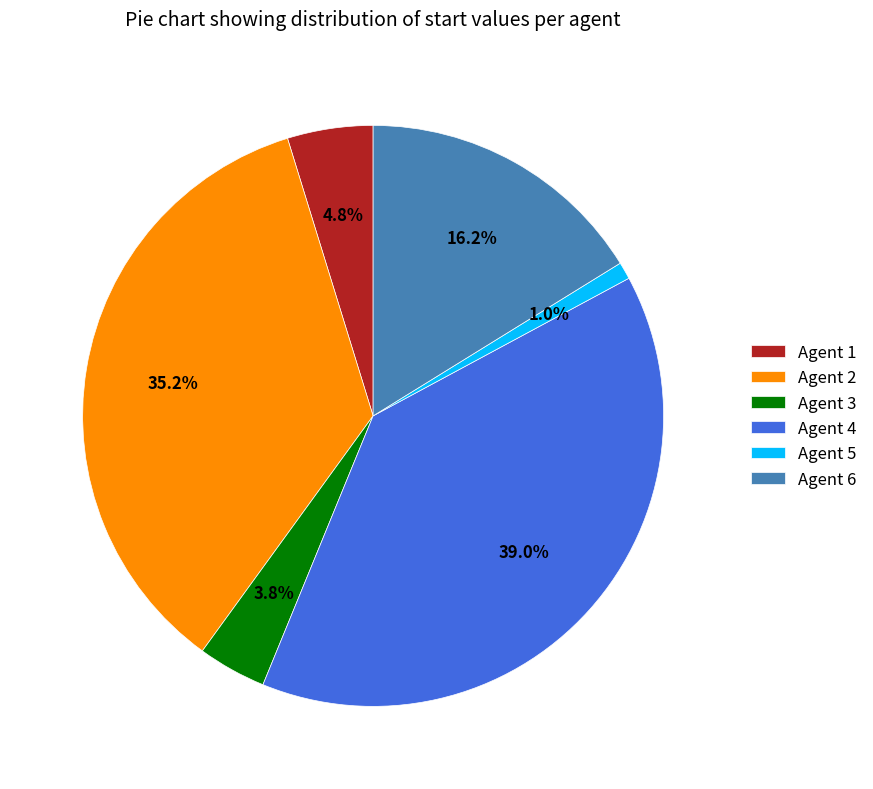

Count the number of slices in the pie.

6